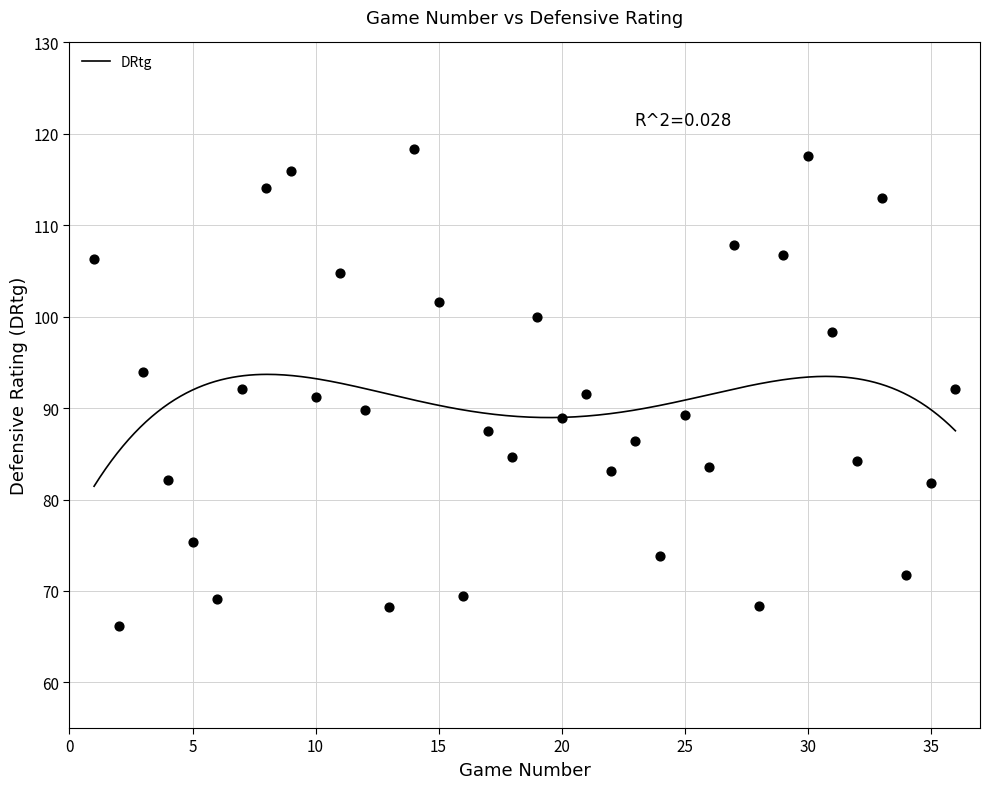

What is the range of Y values (max minus min)?

52.1